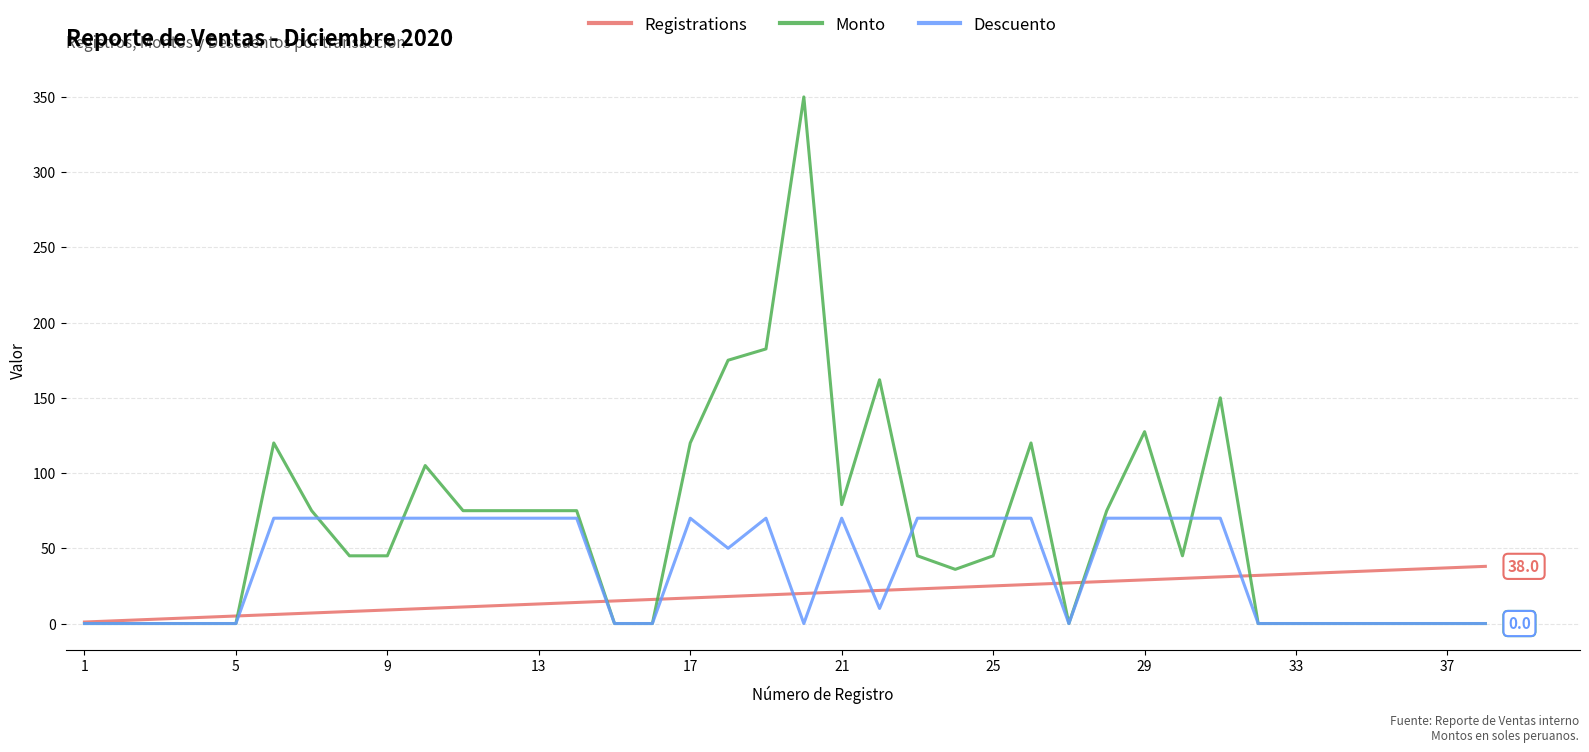

List the series in order of their overall mean, lowest first.

Registrations, Descuento, Monto